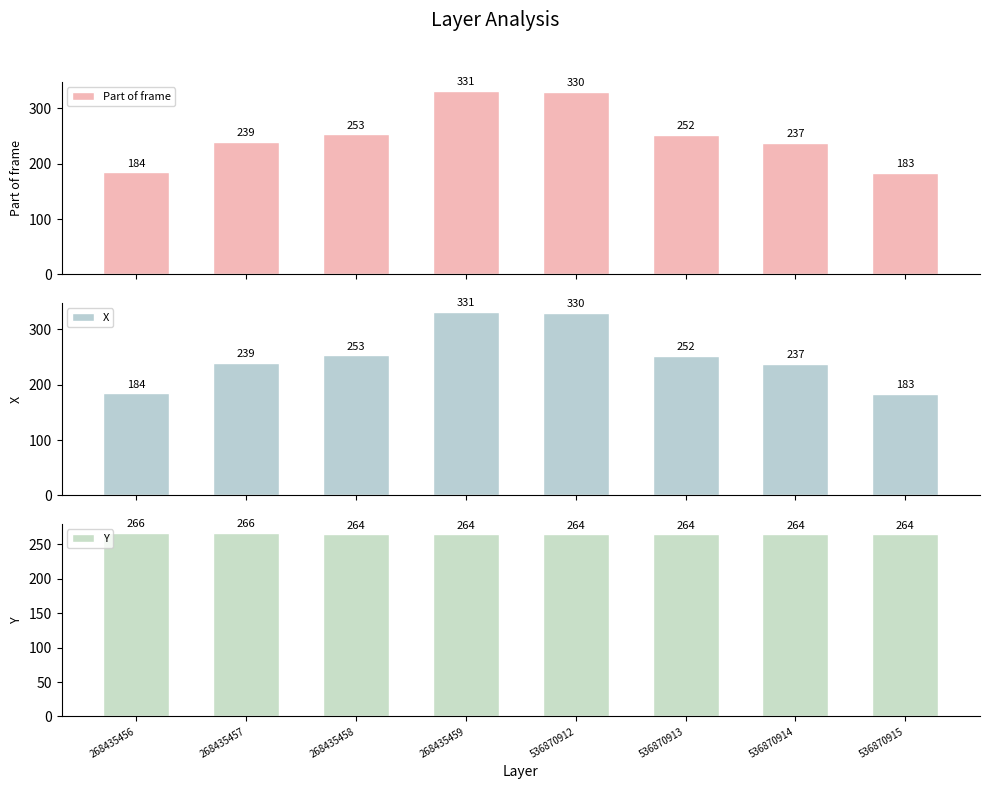

What is the sum of the X values at 268435457 and 536870914?

476